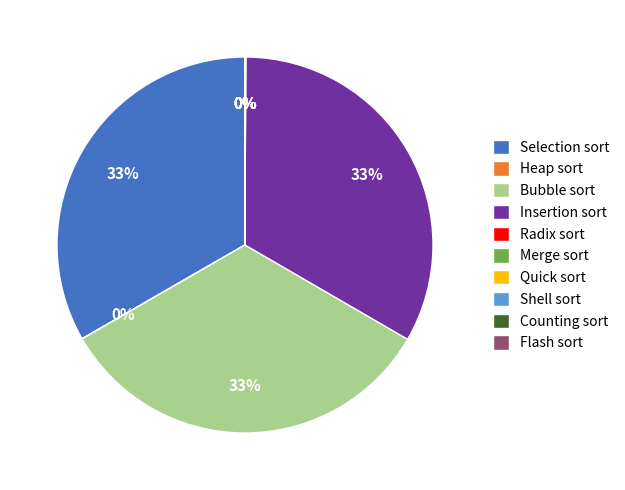

Is there a majority slice in this chart?

No